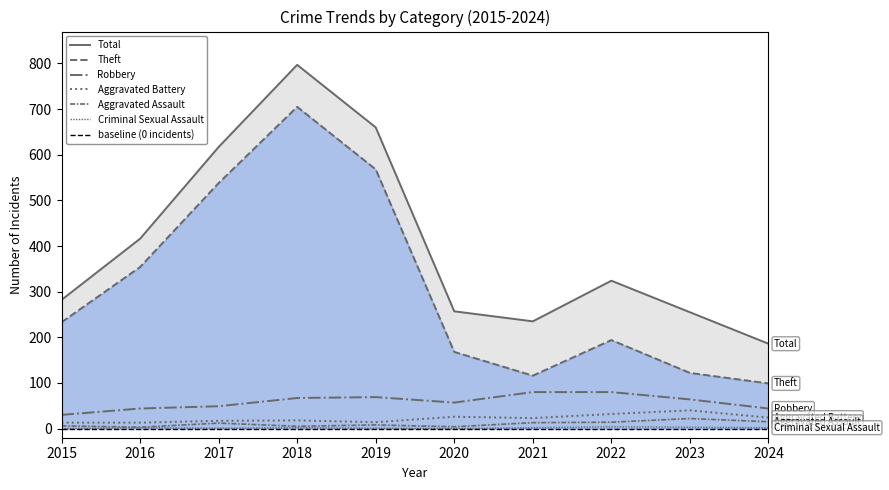

True or false: Theft has more than 1 points higher than both neighbors.

True